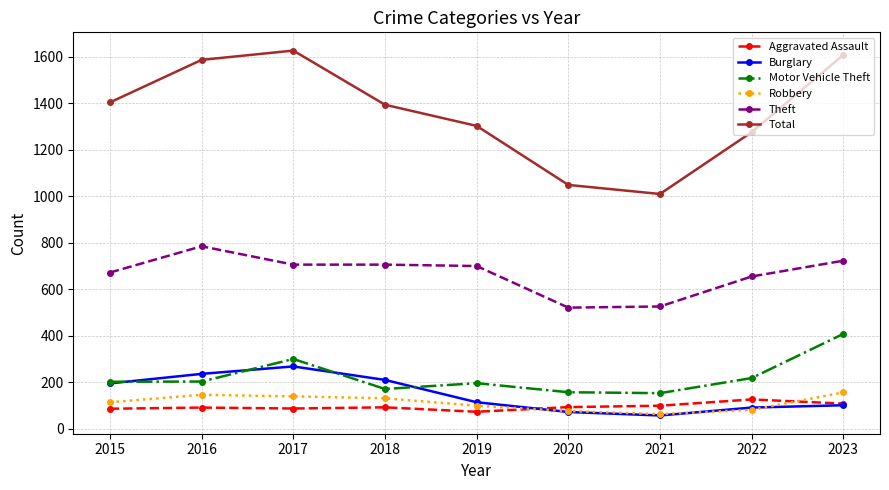

Rank the series by their maximum value, from highest to lowest.

Total, Theft, Motor Vehicle Theft, Burglary, Robbery, Aggravated Assault